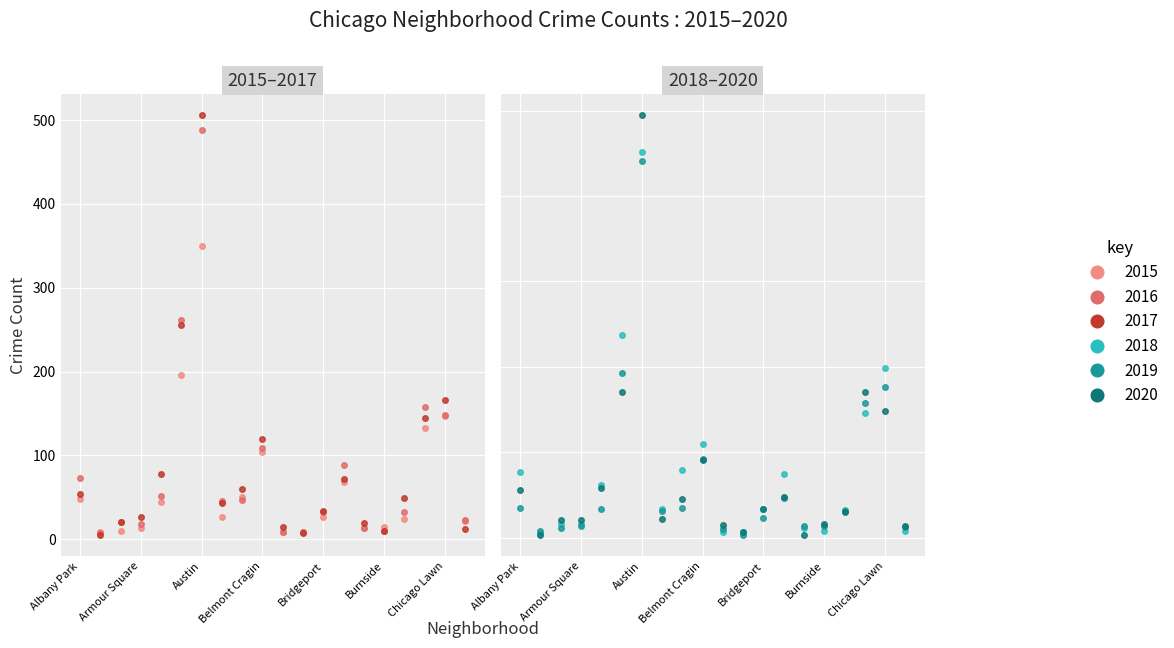

What is the difference between the 2017 values at Bucktown and Austin?

487